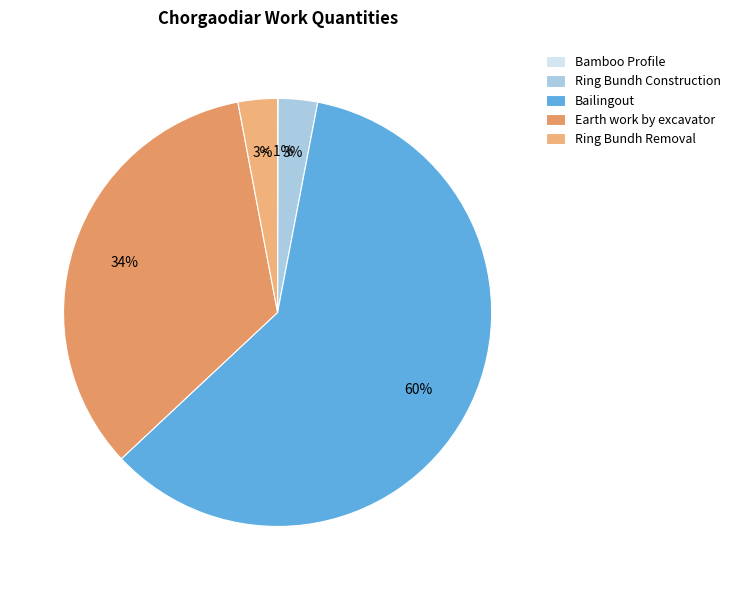

The Bamboo Profile slice represents 0% of the pie. True or false?

True